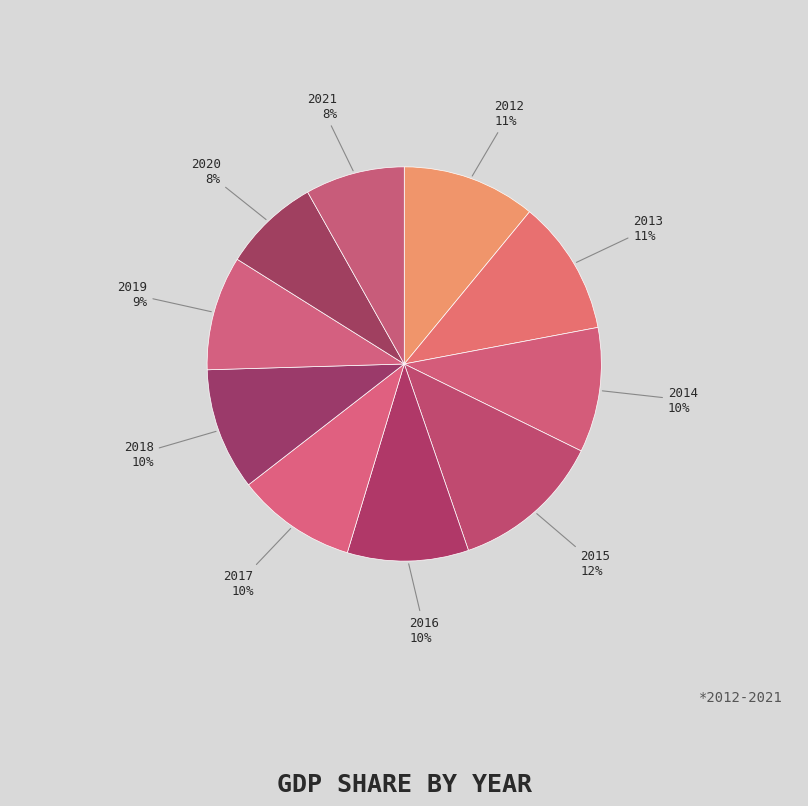

True or false: 2014 accounts for 18% of the total.

False